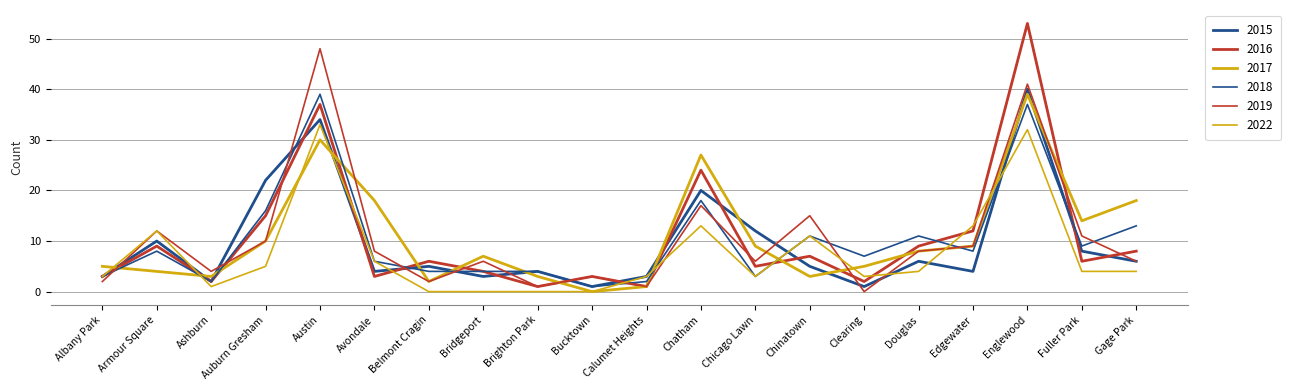

Does the chart have visible grid lines?

Yes